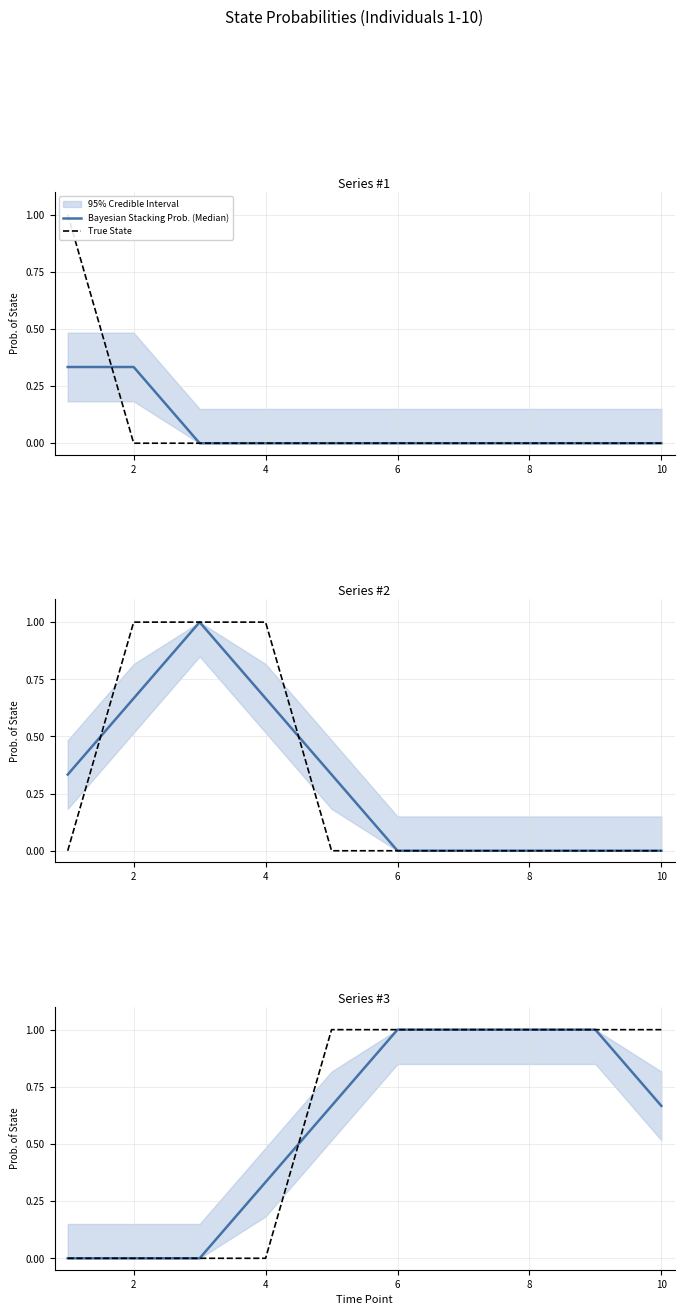

True or false: Bayesian Stacking Prob. (Median) has more than 1 interior local peaks.

False